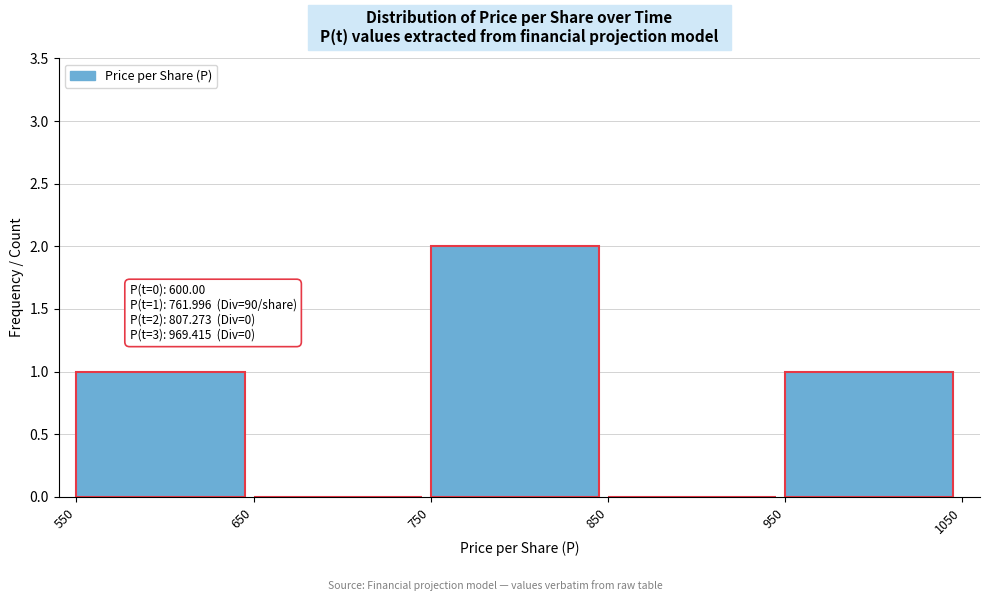

Over which range of the x-axis is the bar tallest?

750 to 850